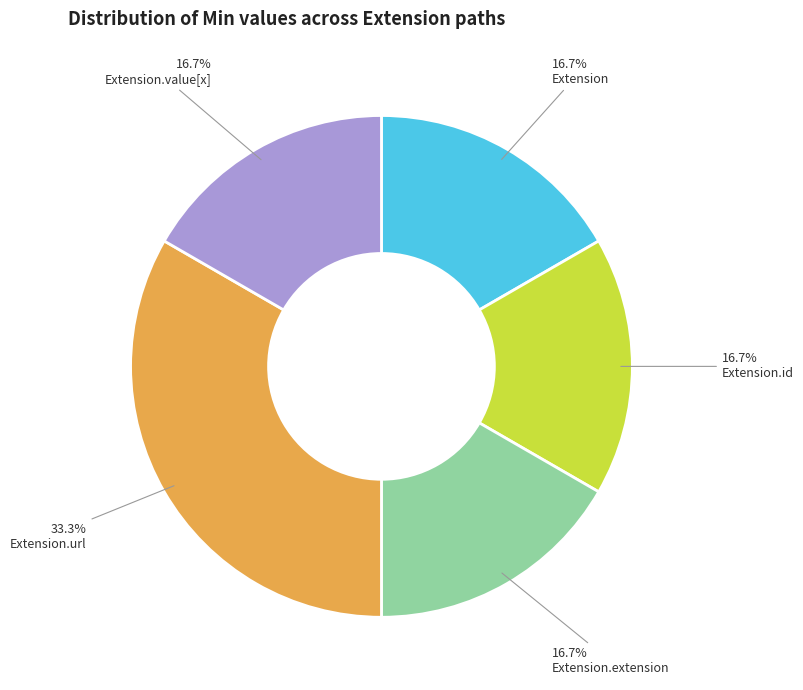

Does Extension.value[x] represent more than half of the total?

No